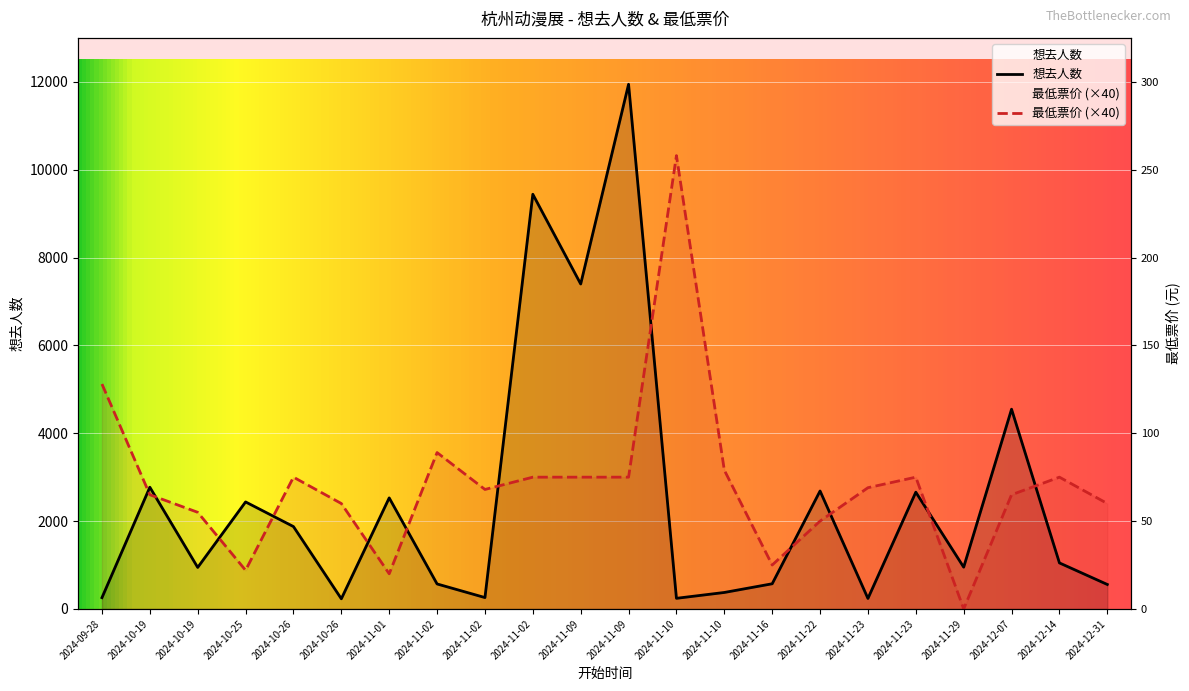

In 最低票价, how many points are lower than both neighbors (excluding endpoints)?

5